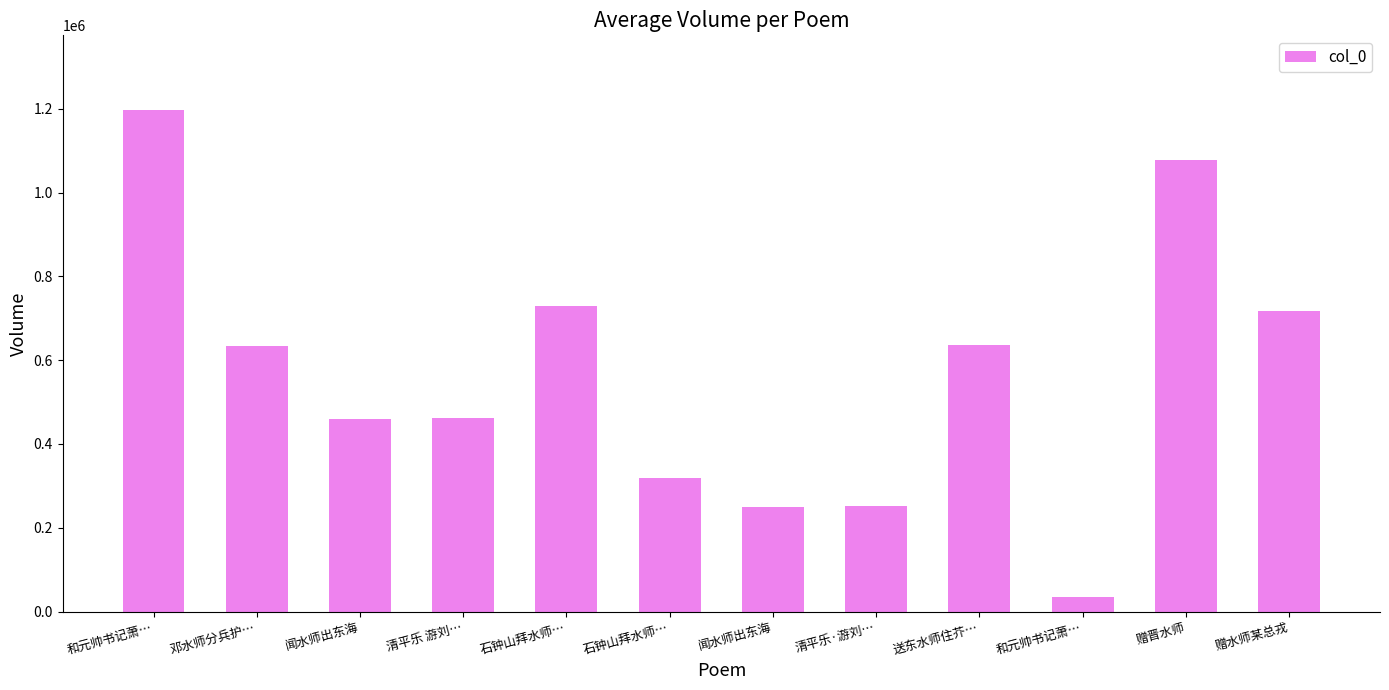

What is the greatest value displayed?

1195940